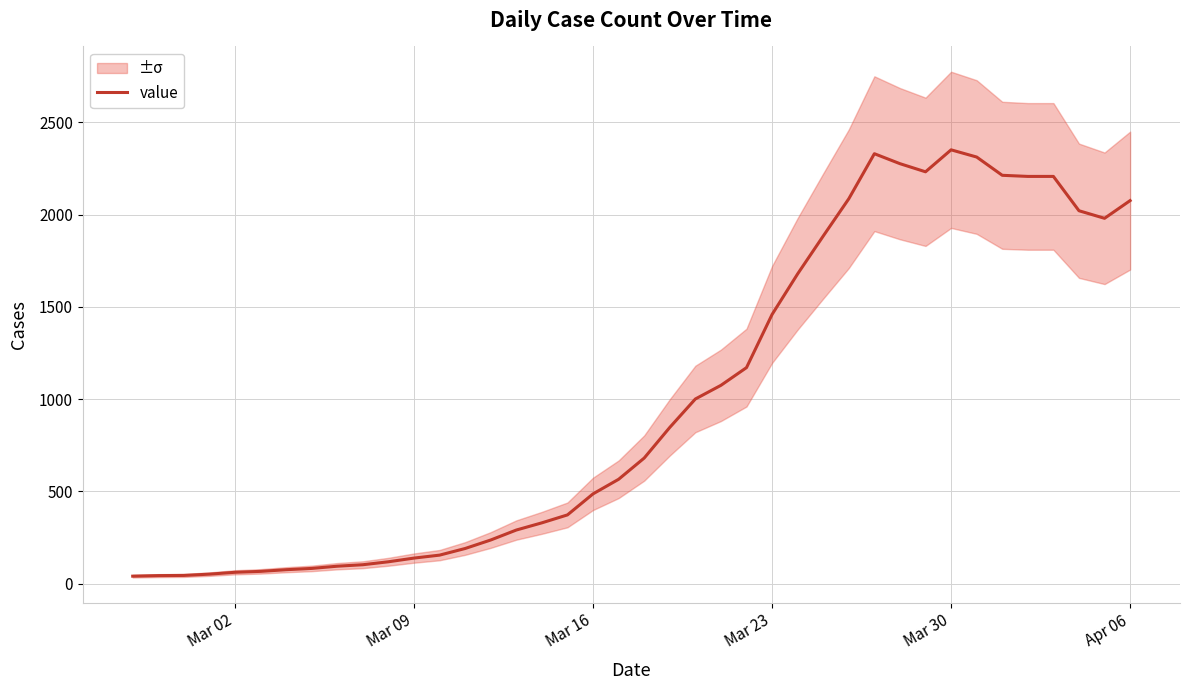

The value of value at Mar 16 is 652. True or false?

False